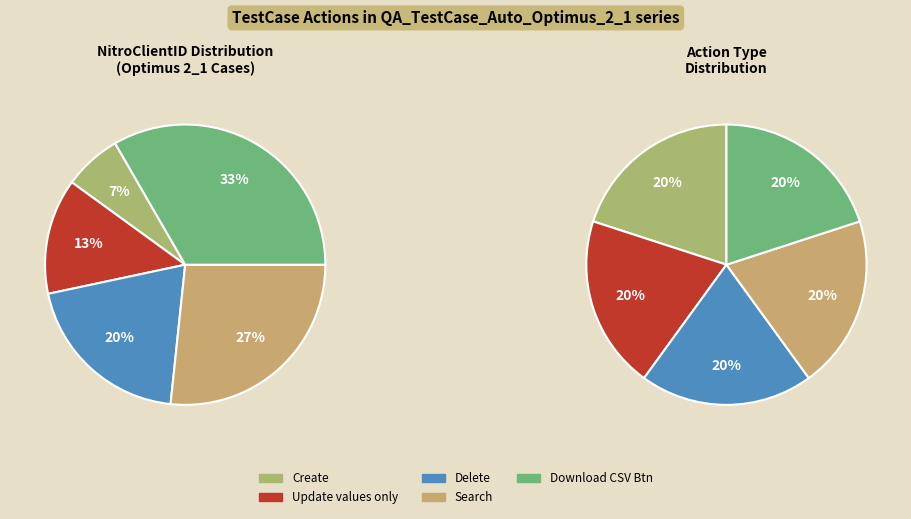

To the nearest percent, what is the average slice percentage?

20%